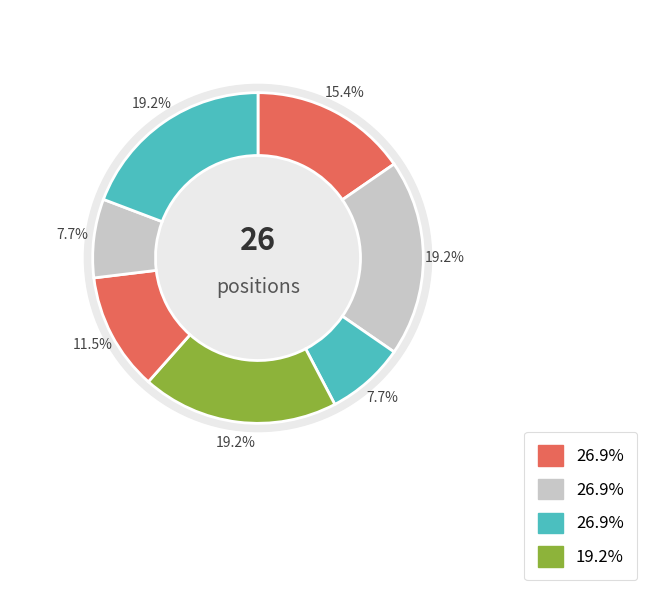

Count the number of slices in the pie.

7